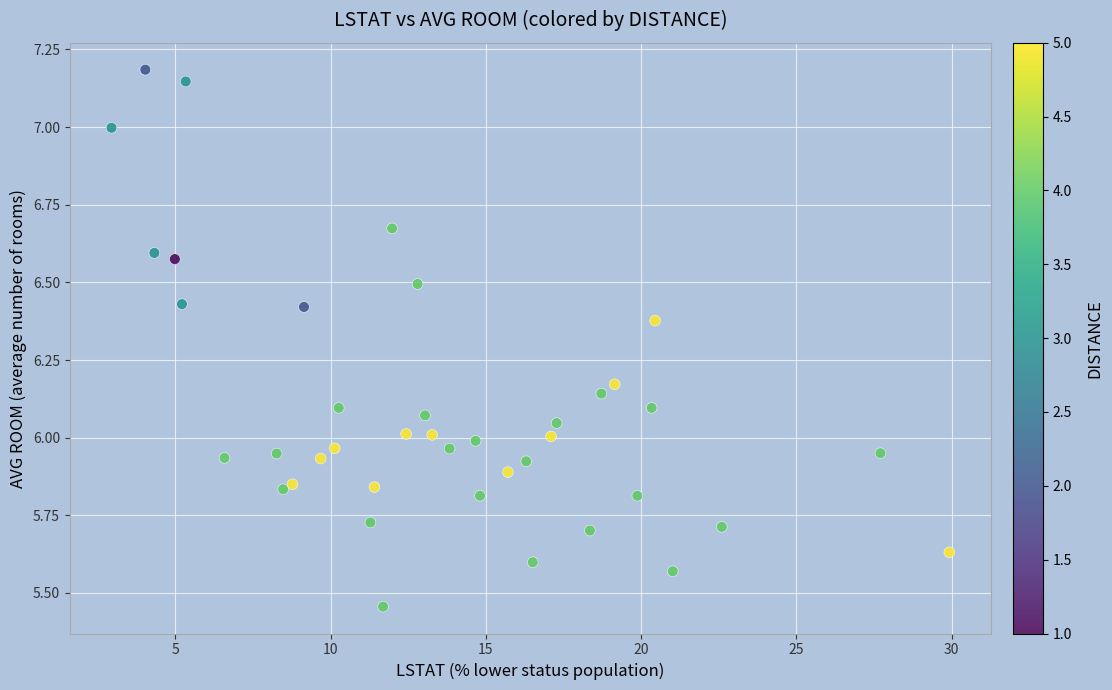

What is the range of X values (max minus min)?

27.0